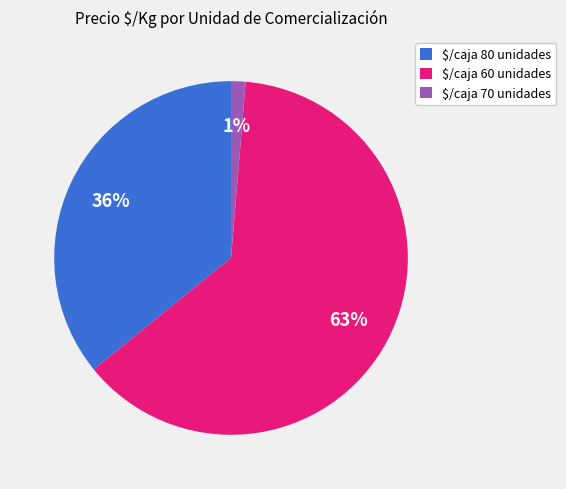

To the nearest percent, what is the average slice percentage?

33%